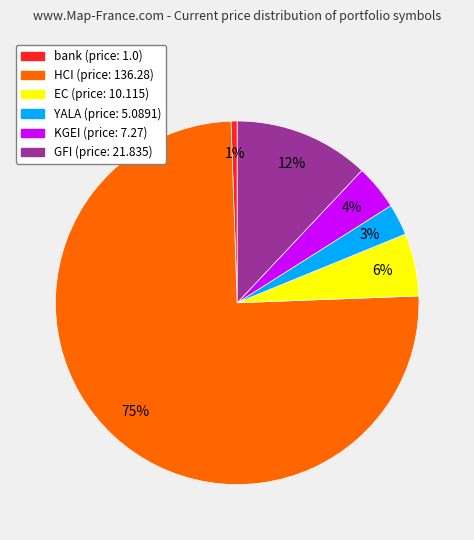

How many slices are in this pie chart?

6